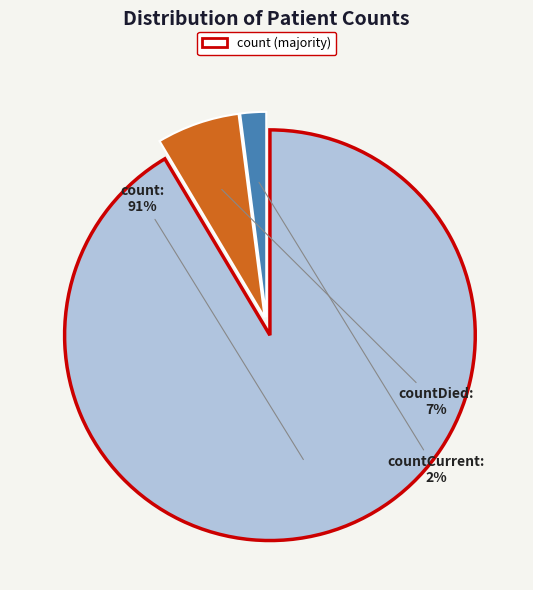

Does any single category account for the majority?

Yes